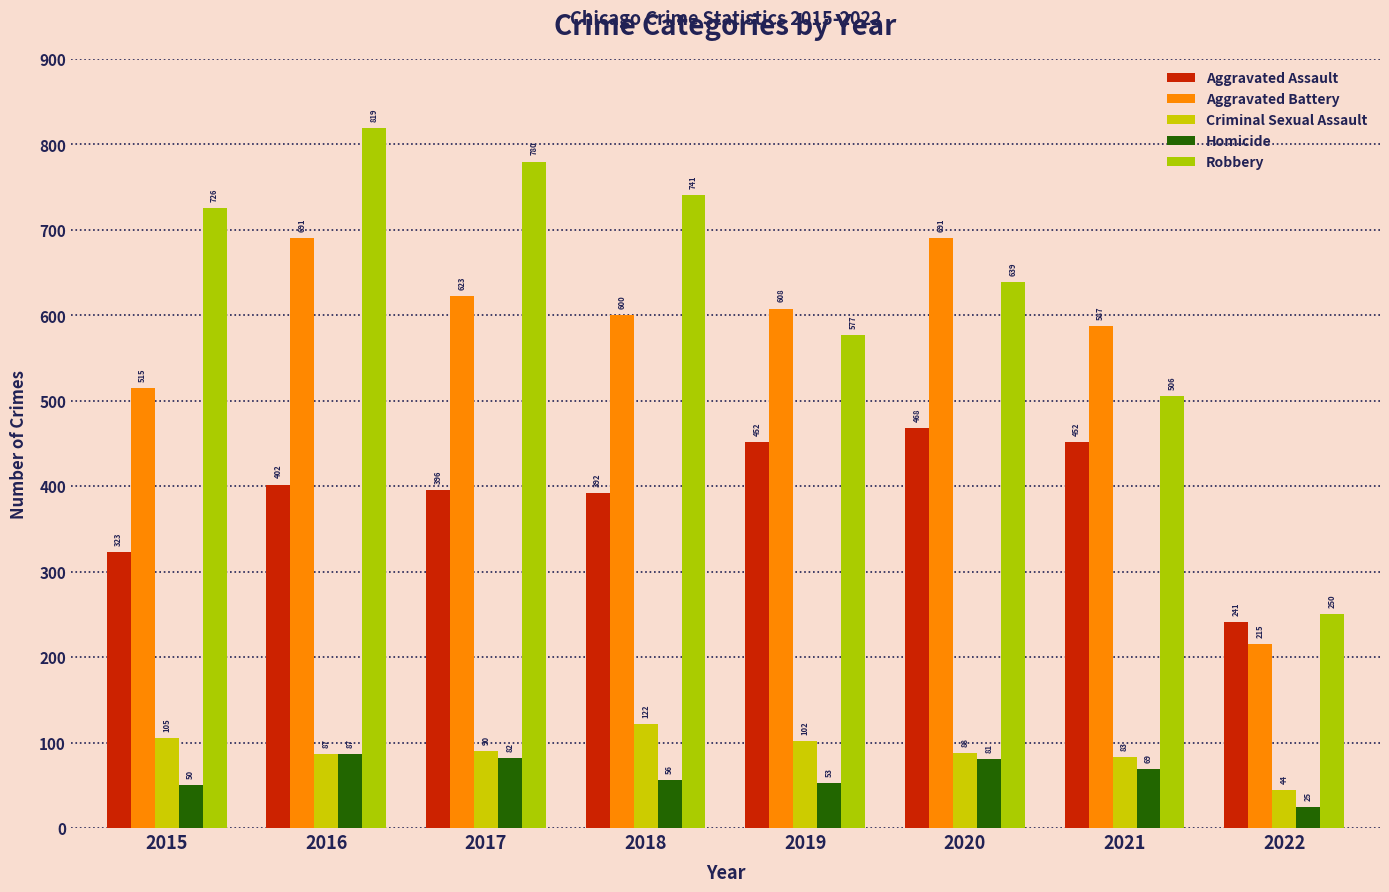

At which label is Homicide closest to 56?

2018